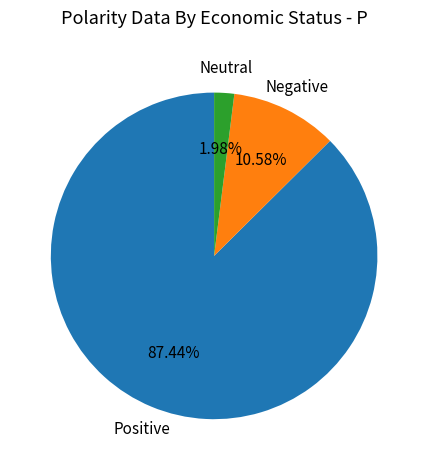

Is there a majority slice in this chart?

Yes